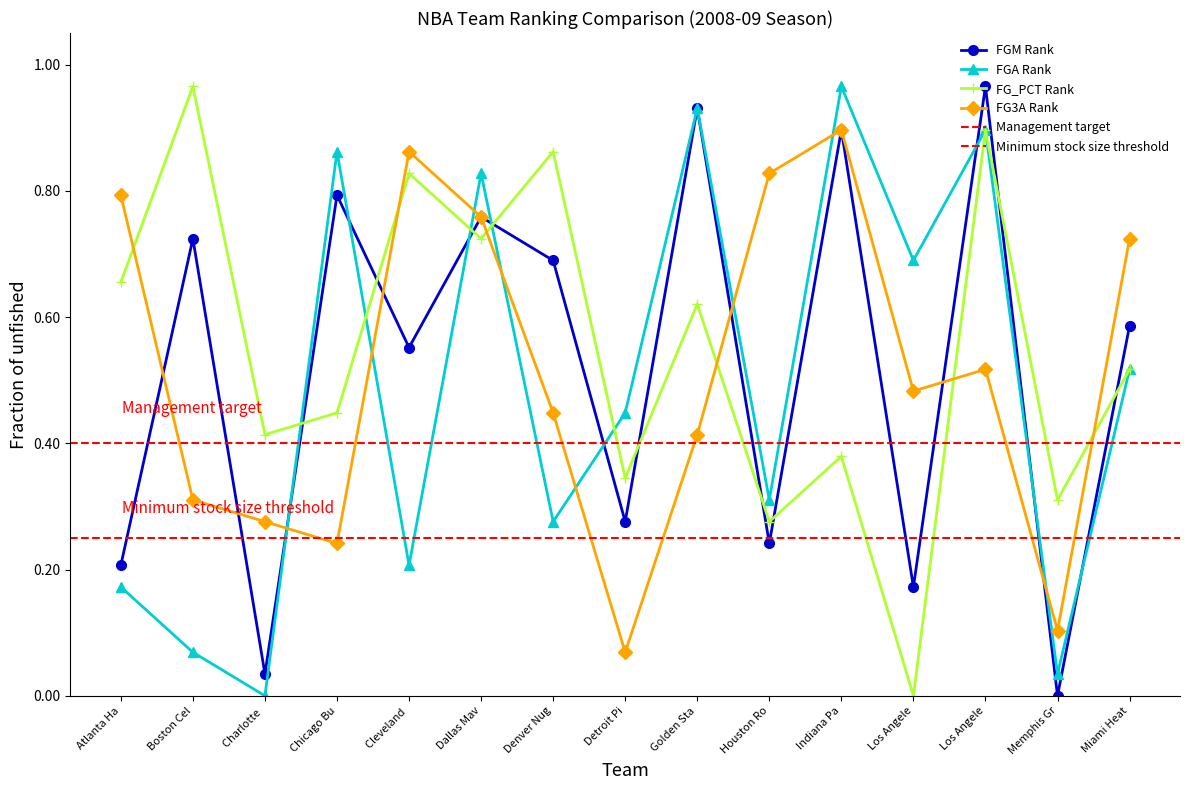

What is the maximum value shown in the chart?

1.0